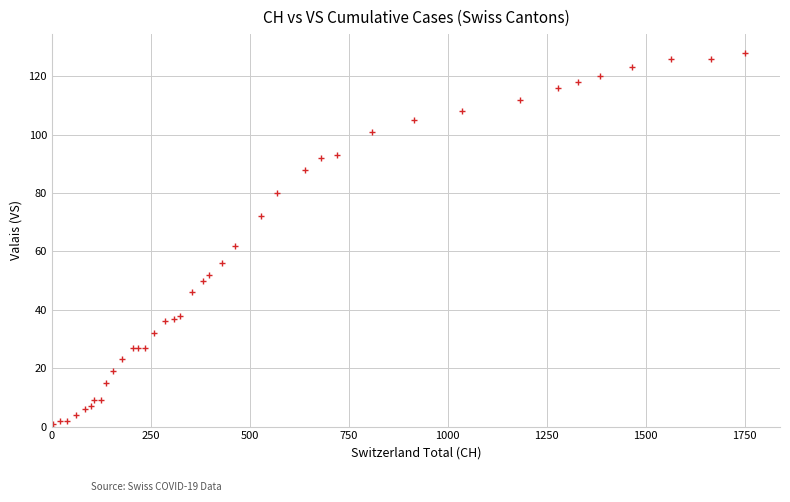

What Y value in the scatter plot is closest to 64?

62